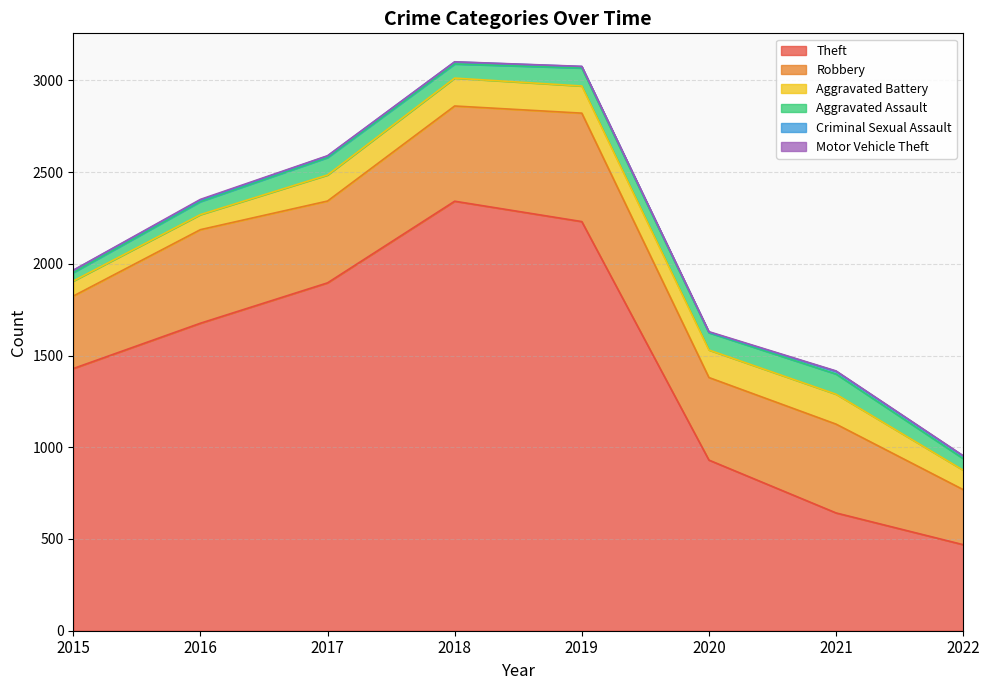

Does the chart have visible grid lines?

Yes